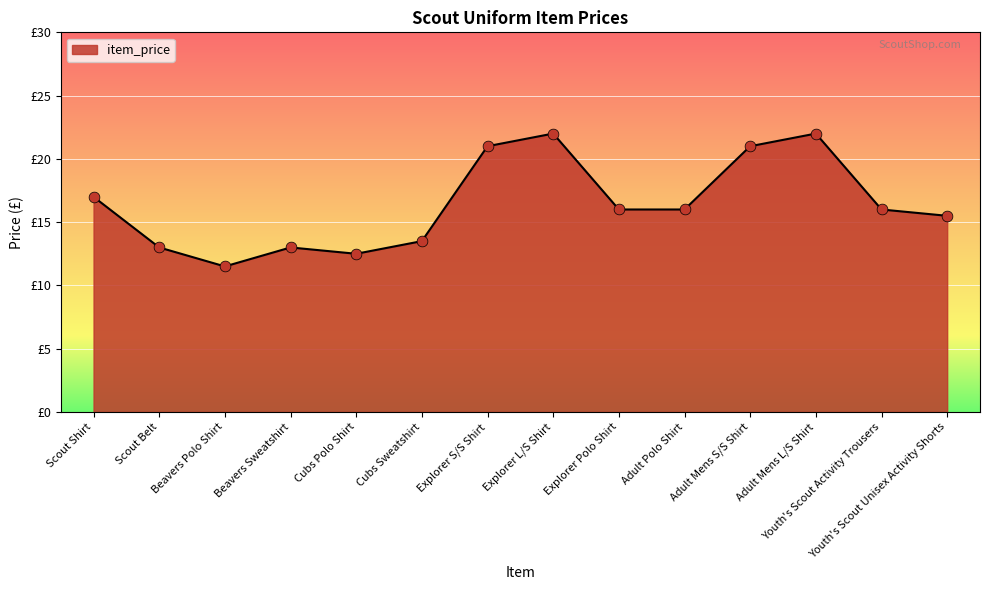

Approximately how many times larger is the value at Explorer Polo Shirt compared to Scout Belt?

1.2